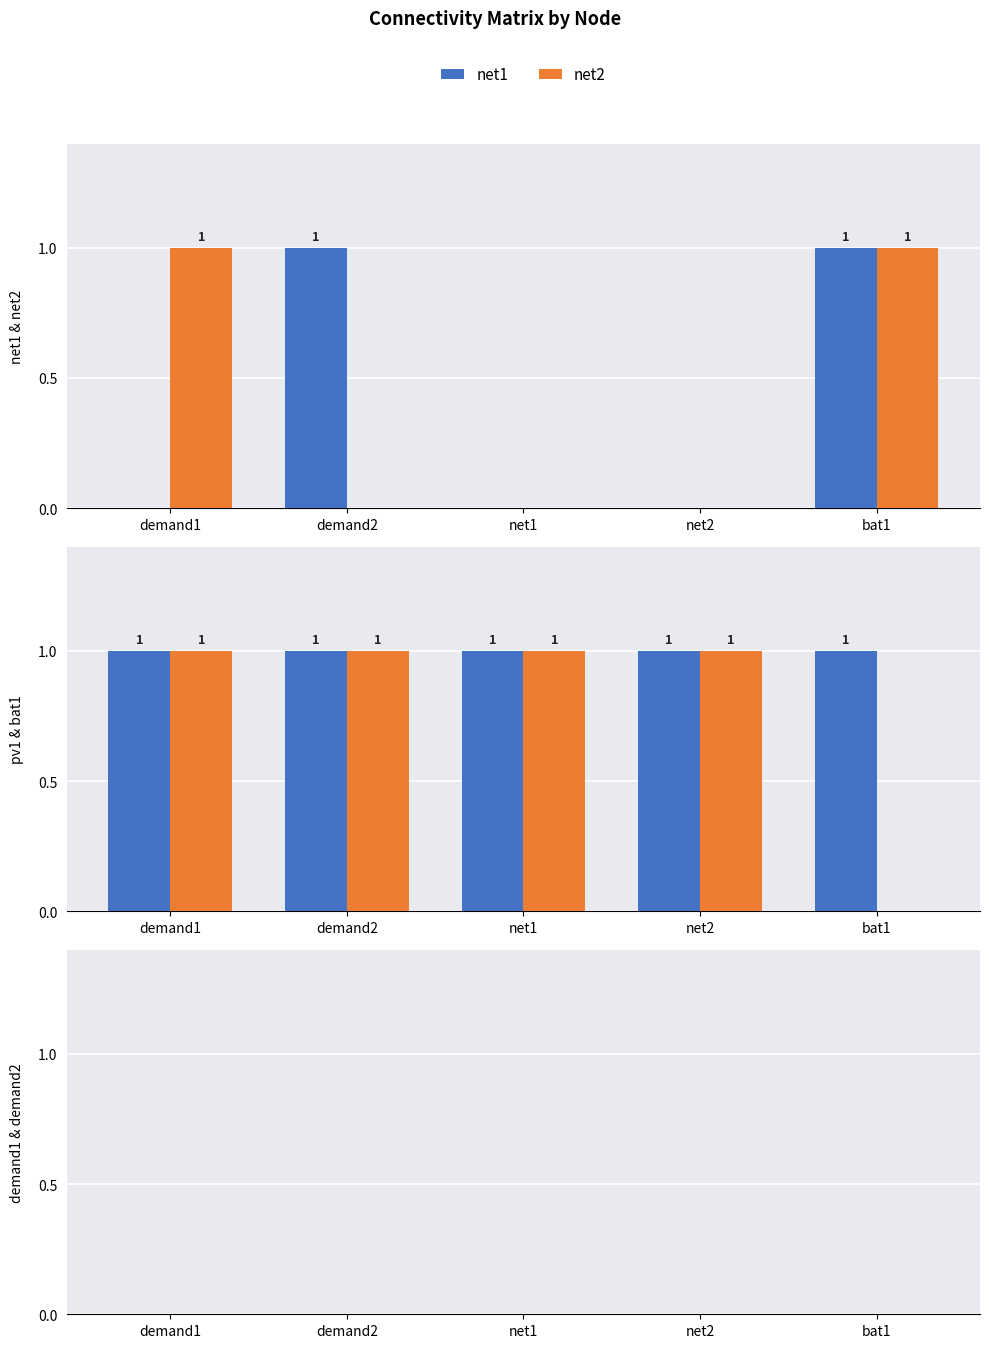

Reading left to right, list all the values displayed in this chart.

net1: demand1=0	demand2=1	net1=0	net2=0	bat1=1
net2: demand1=1	demand2=0	net1=0	net2=0	bat1=1
pv1: demand1=1	demand2=1	net1=1	net2=1	bat1=1
bat1: demand1=1	demand2=1	net1=1	net2=1	bat1=0
demand1: demand1=0	demand2=0	net1=0	net2=0	bat1=0
demand2: demand1=0	demand2=0	net1=0	net2=0	bat1=0